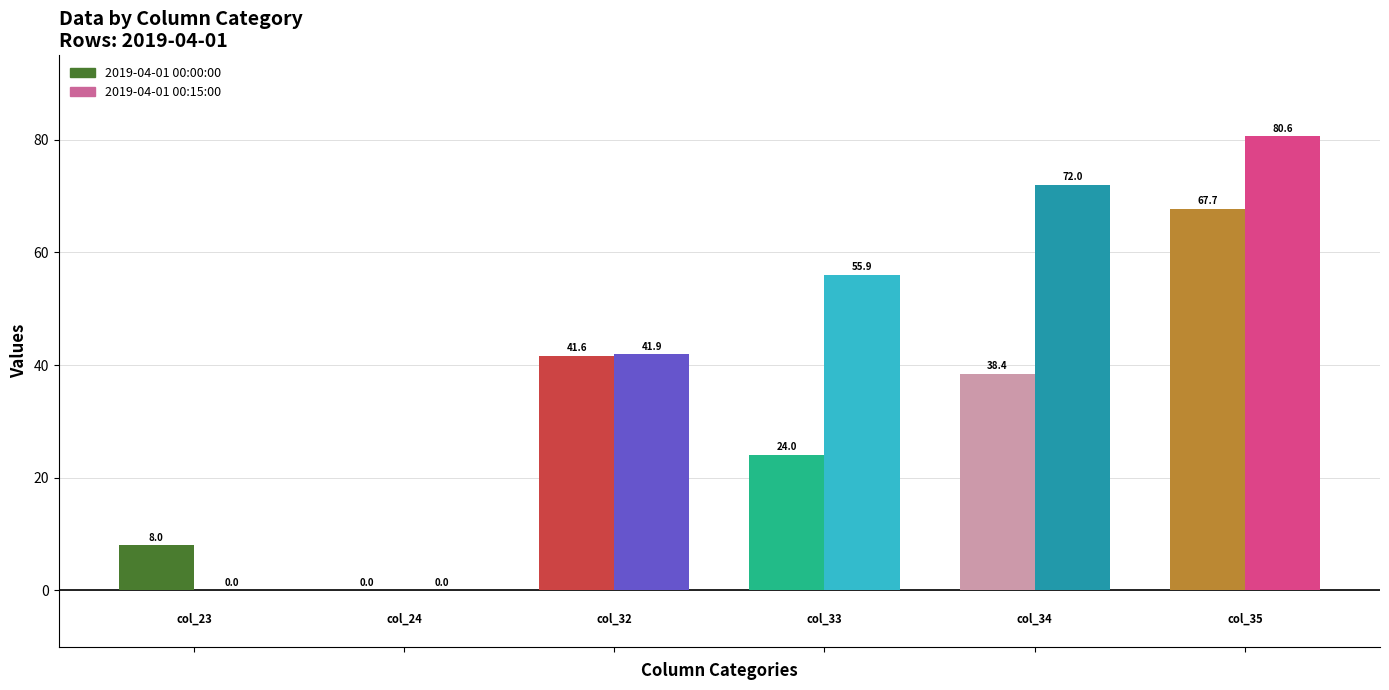

What are all the series names shown in the legend?

2019-04-01 00:00:00, 2019-04-01 00:15:00